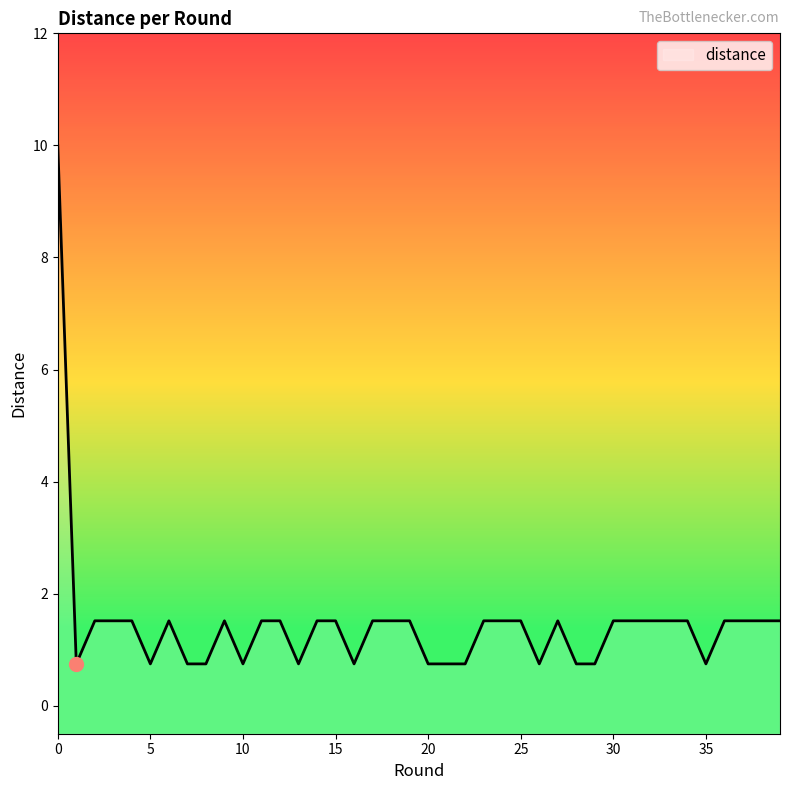

Is this an area chart (filled region under the line)?

No